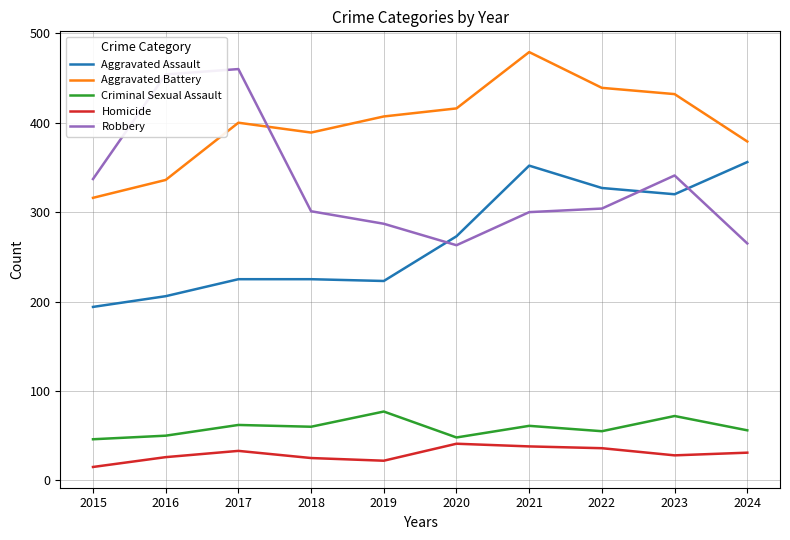

How many lines are shown in the chart?

5